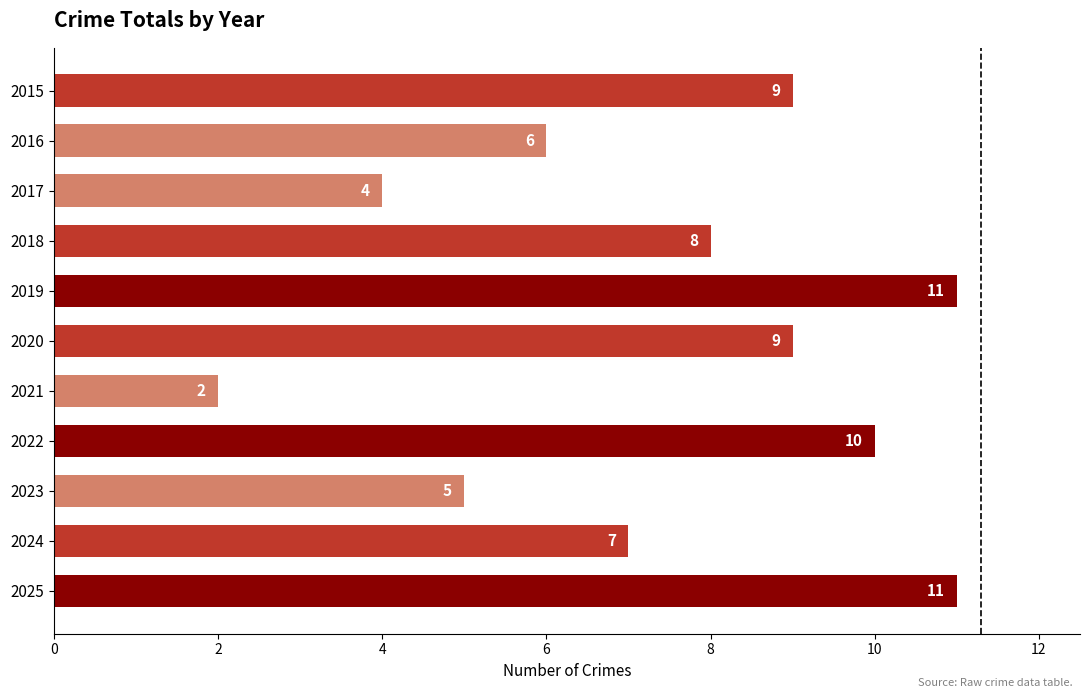

What is the difference between the second highest and minimum values?

9